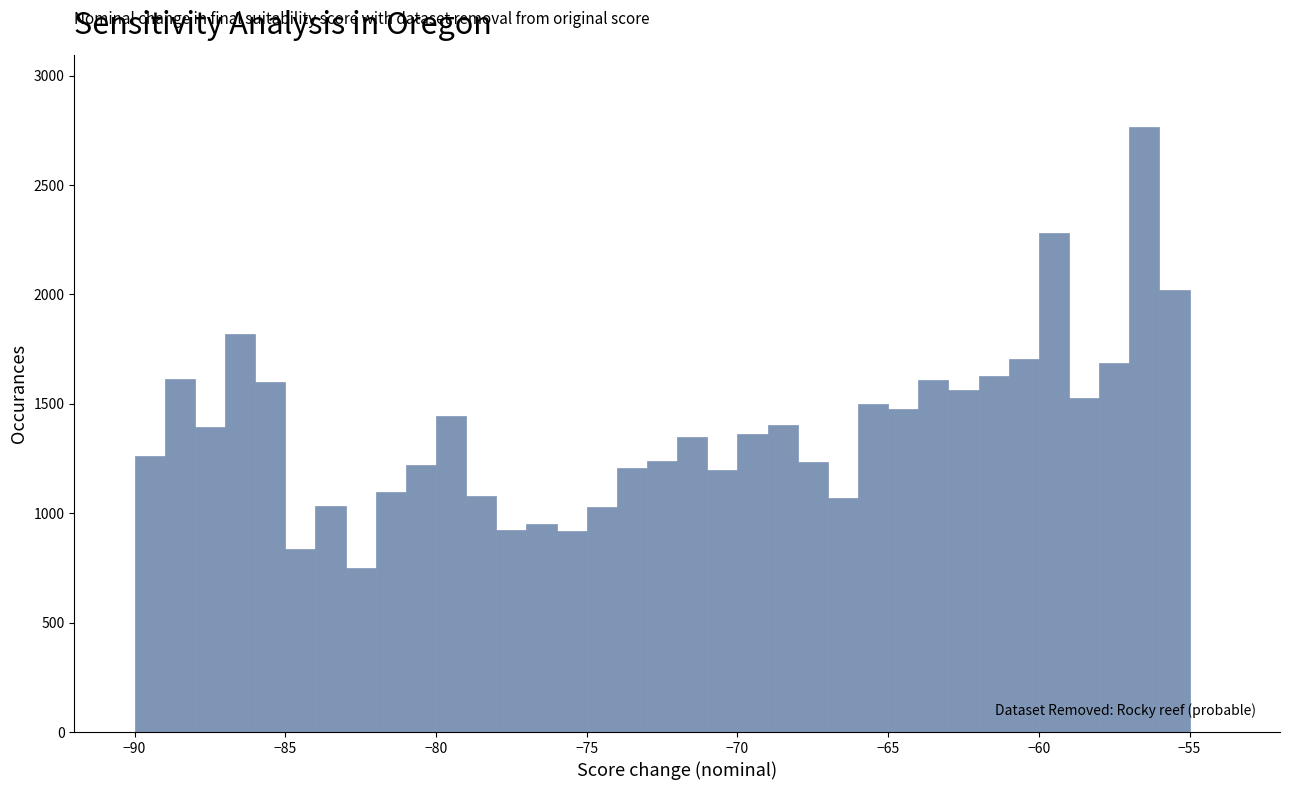

Around what value on the x-axis is the tallest bar? Give the approximate position of its centre, as read against the axis.

-56.5